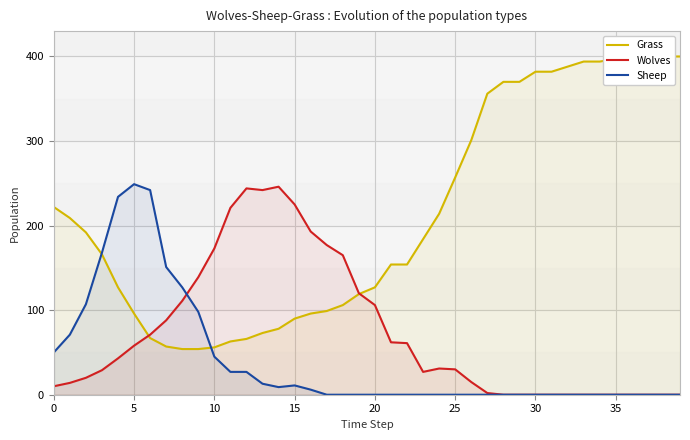

The Grass series shows 29 at 5. True or false?

False